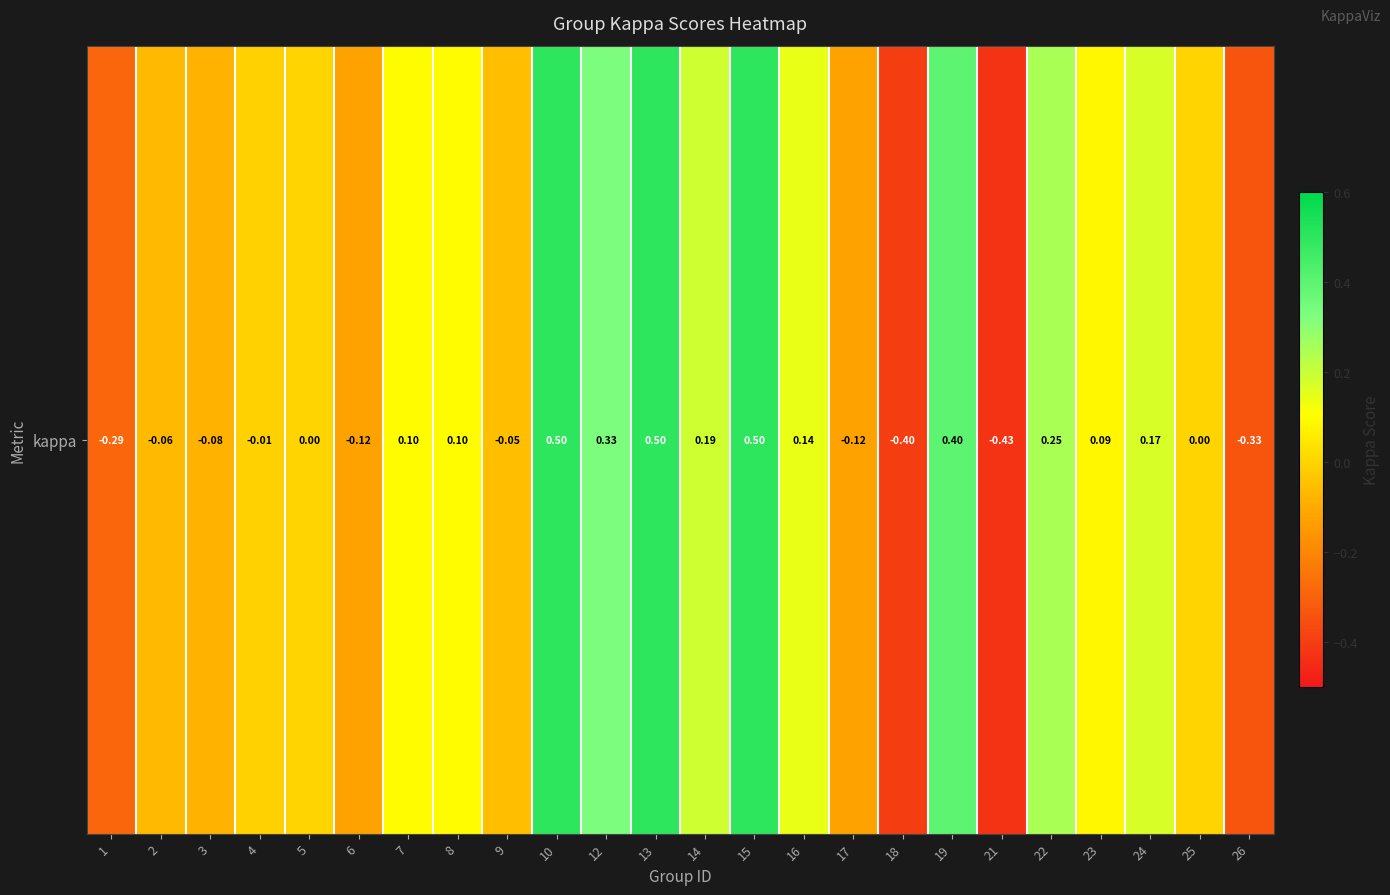

What is the greatest value displayed?

0.5